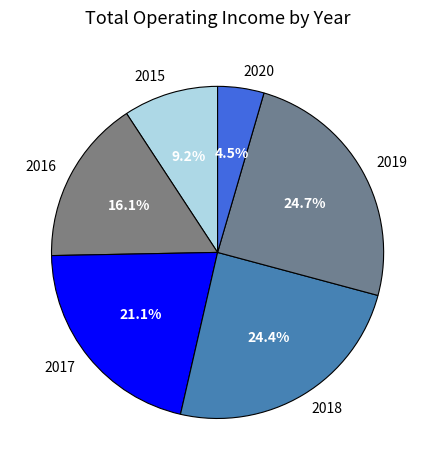

To the nearest percent, what is the average slice percentage?

17%